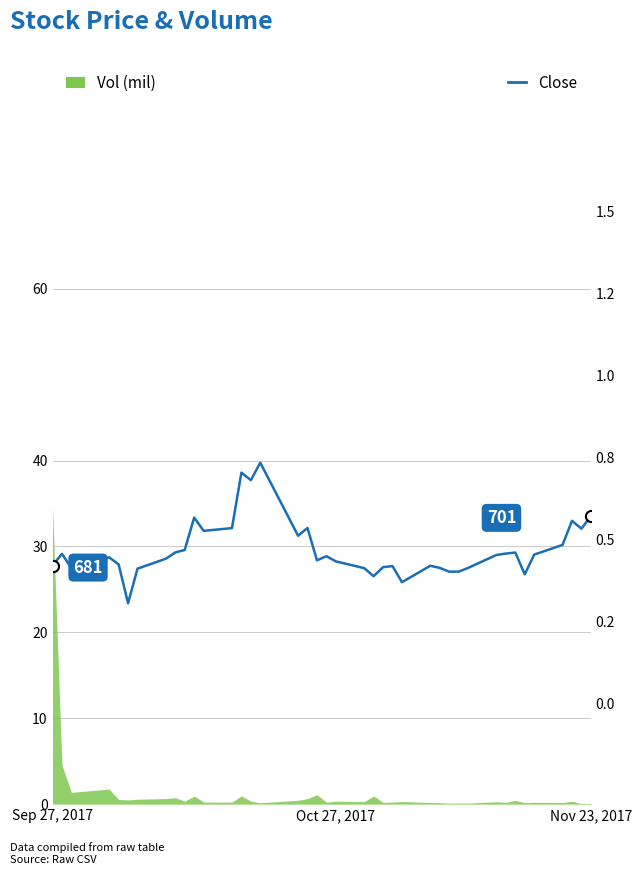

How many lines are shown in the chart?

1